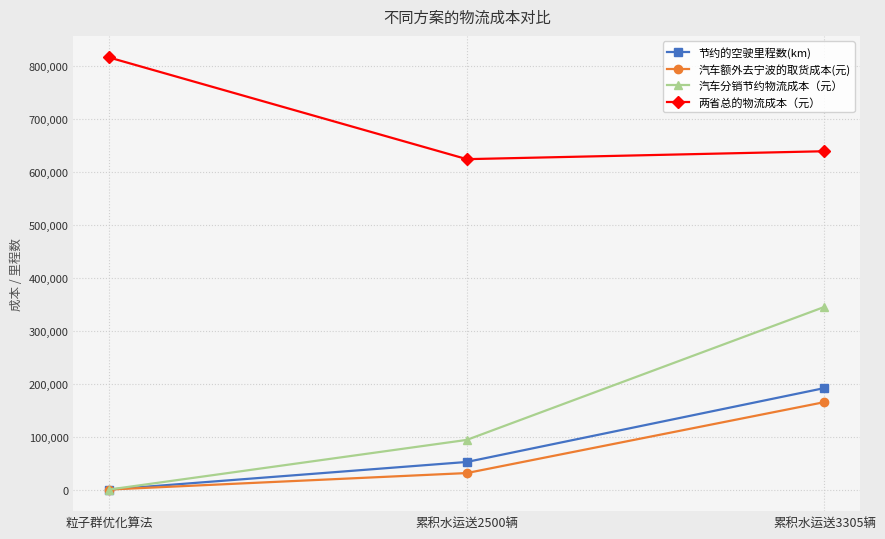

Read the 汽车分销节约物流成本（元） value at 累积水运送2500辆.

93744.0